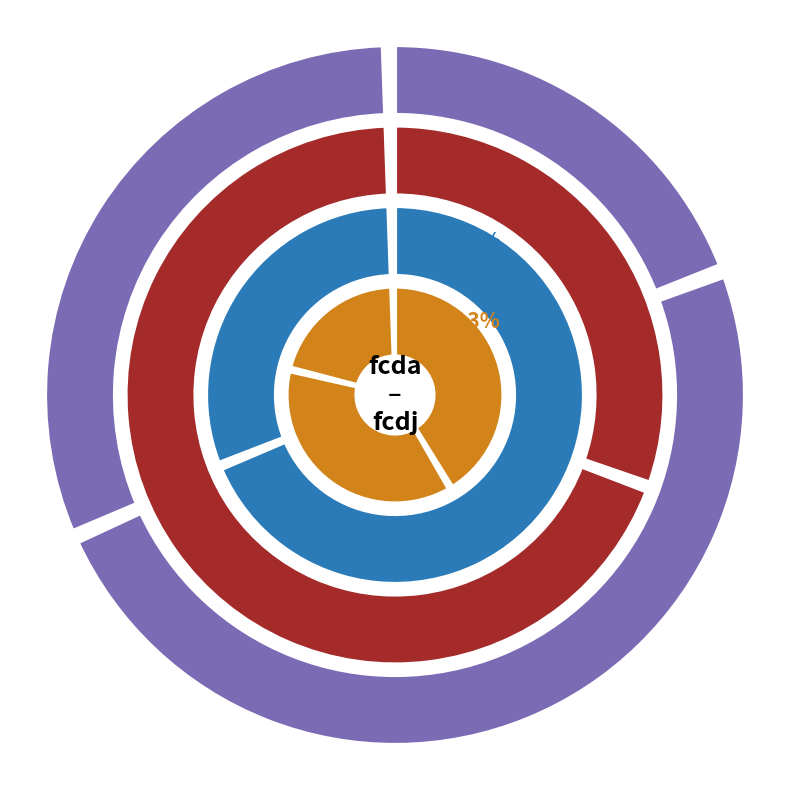

Does fcdi represent more than half of the total?

No